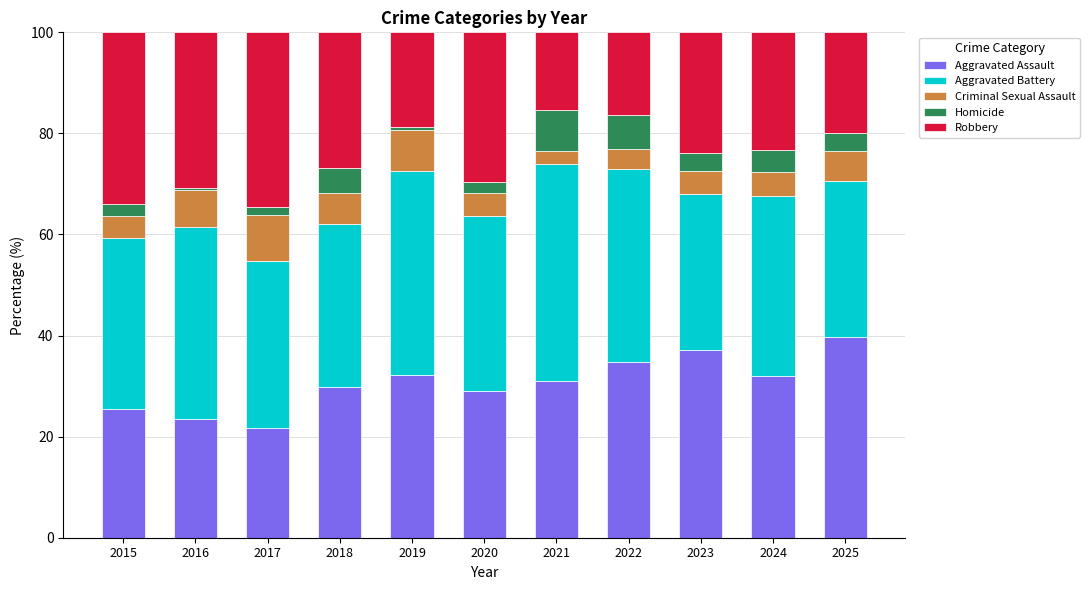

What is the total value across all series at 2023?

100.0